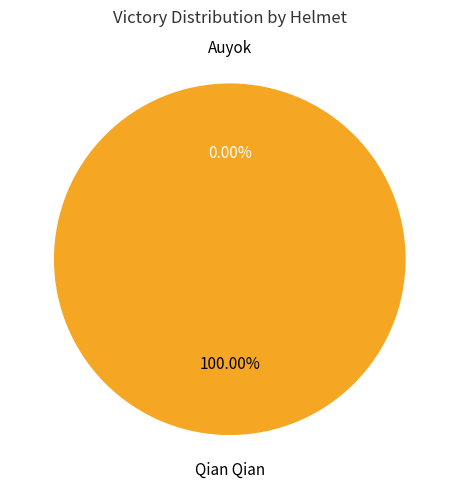

What is the majority slice?

Qian Qian